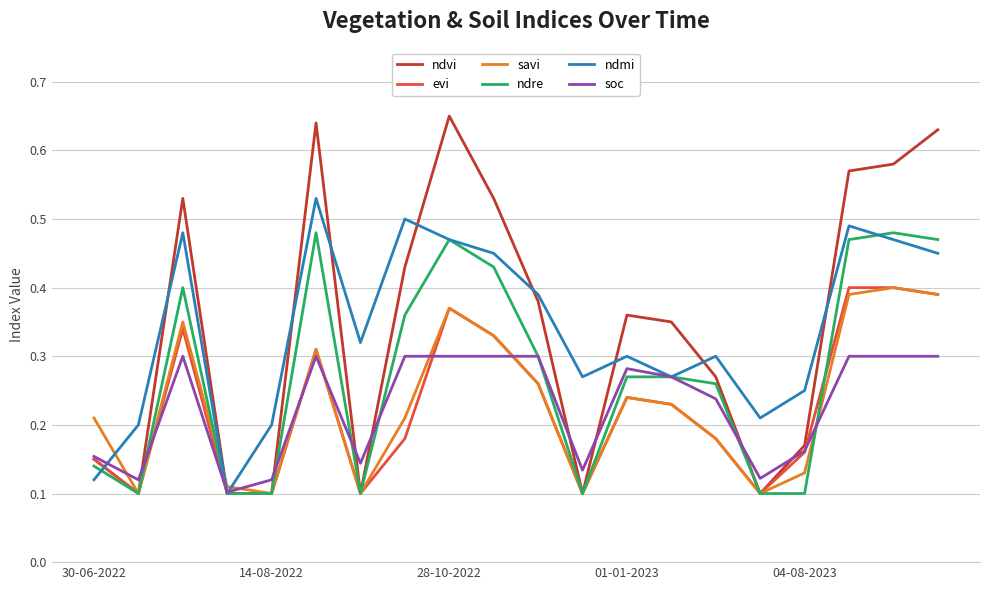

How many lines are shown in the chart?

6